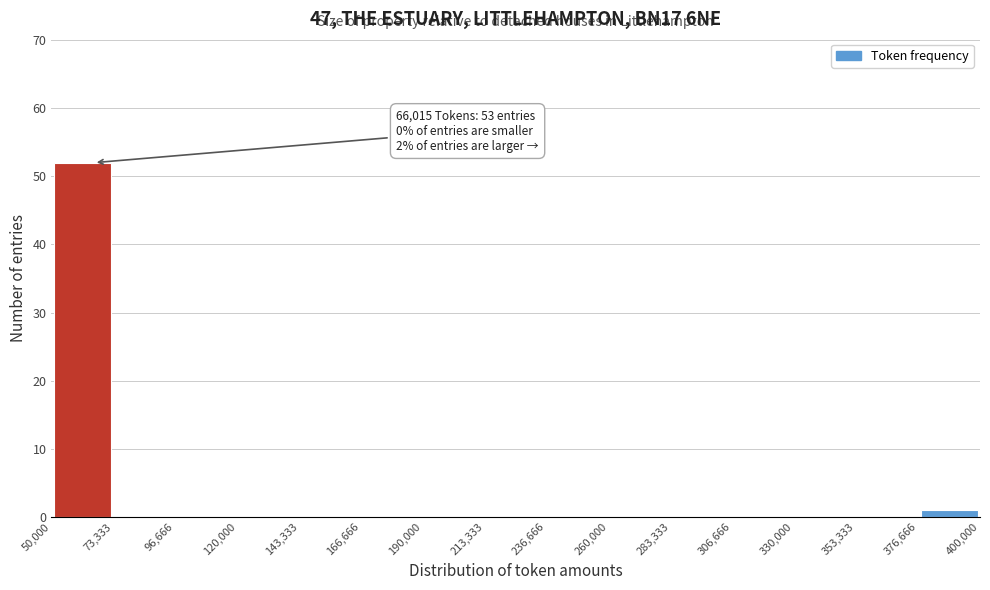

Which range on the x-axis has the tallest bar?

50,000 to 73,333